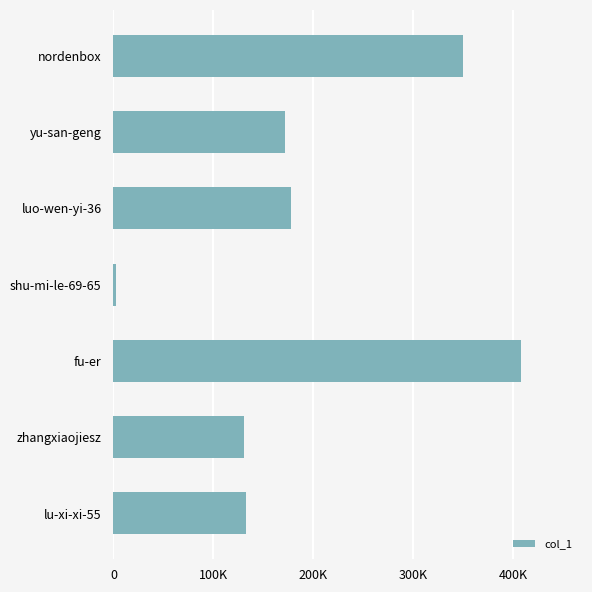

What is the average value?

196483